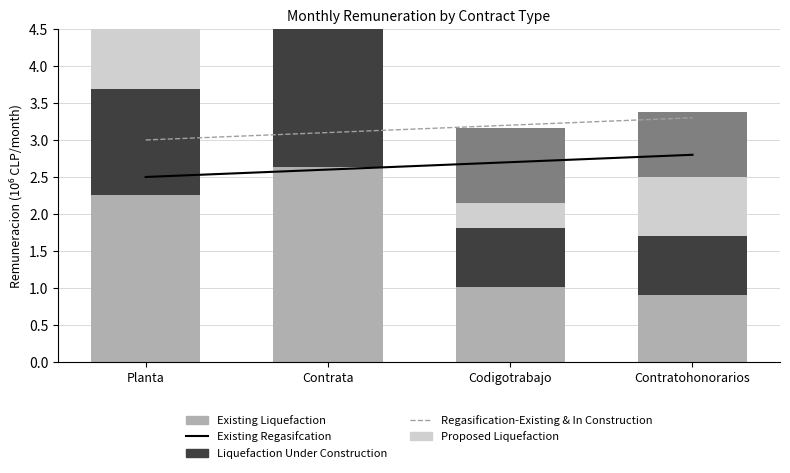

At which label does Existing Liquefaction first exceed 2?

Planta